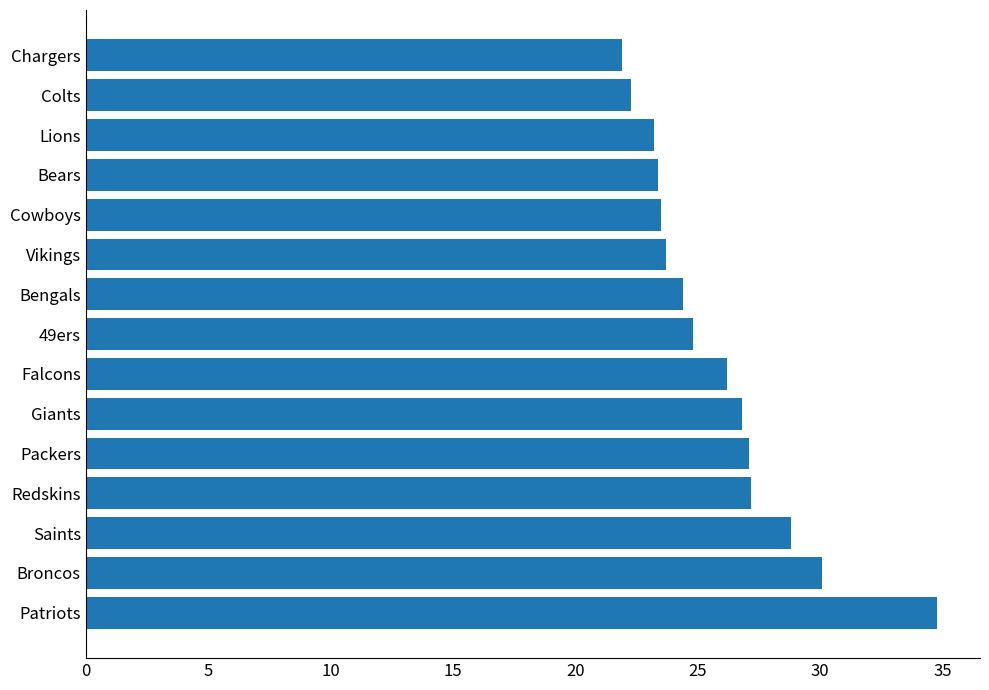

Count the number of categories in the chart.

15